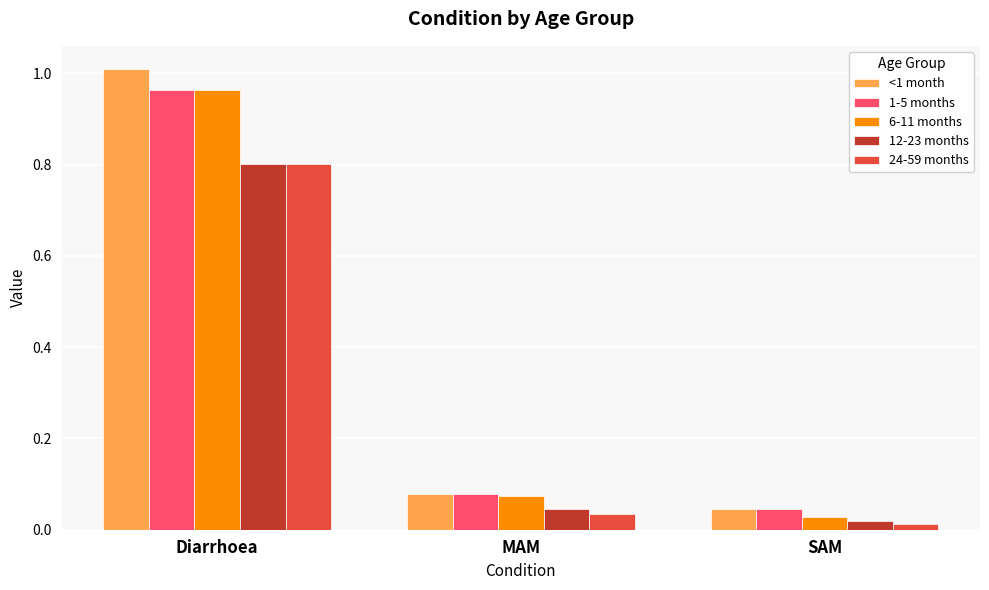

Which series has the widest spread of values?

<1 month